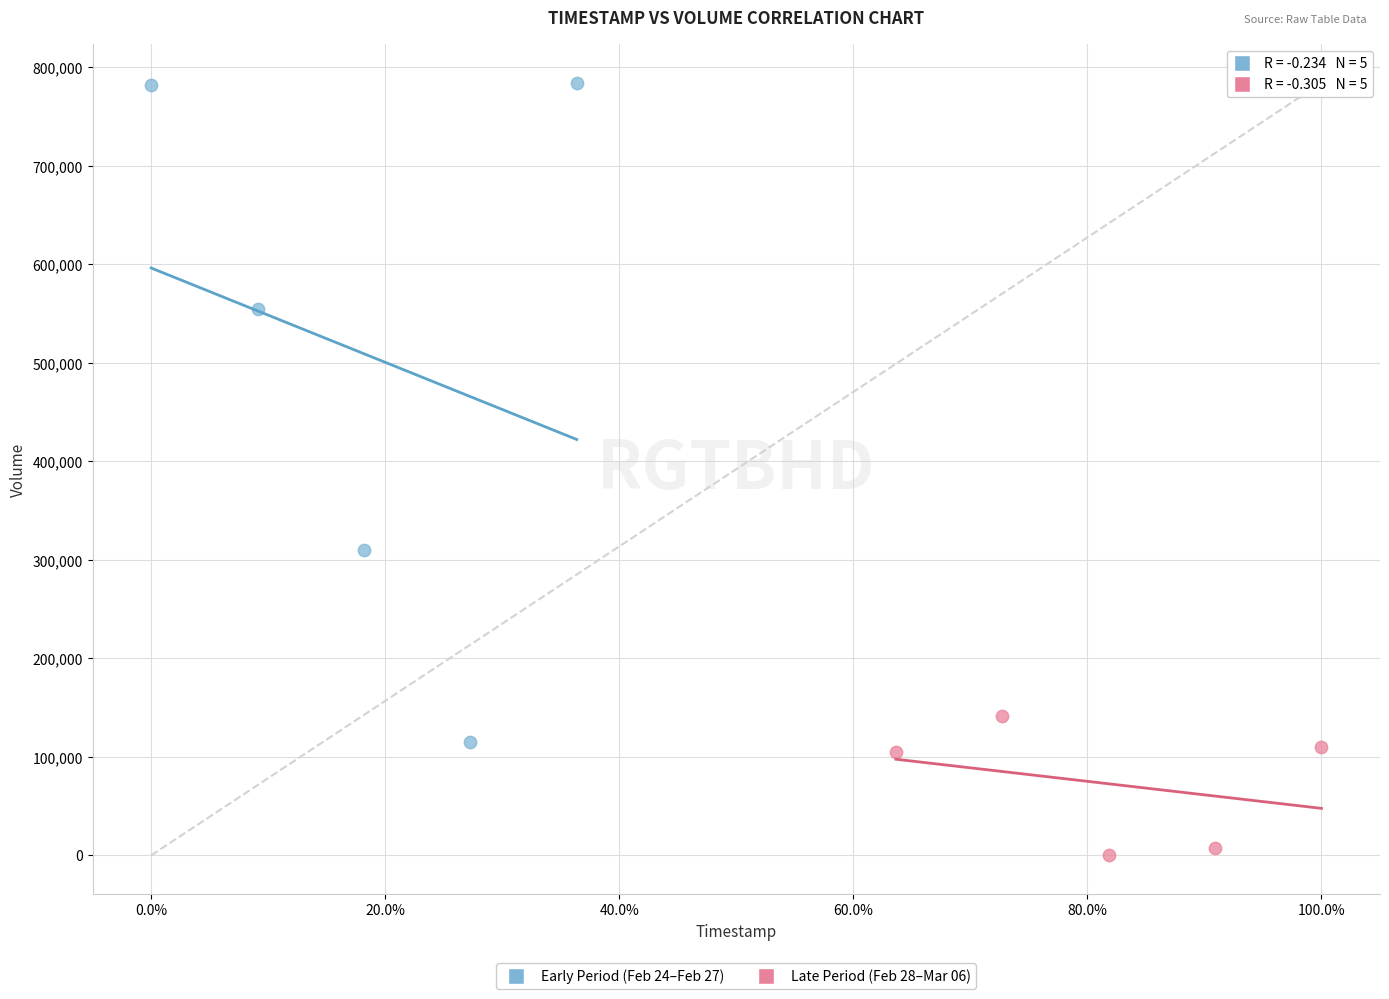

Which series has the widest spread of Y values?

Early Period (Feb 24–Feb 27)